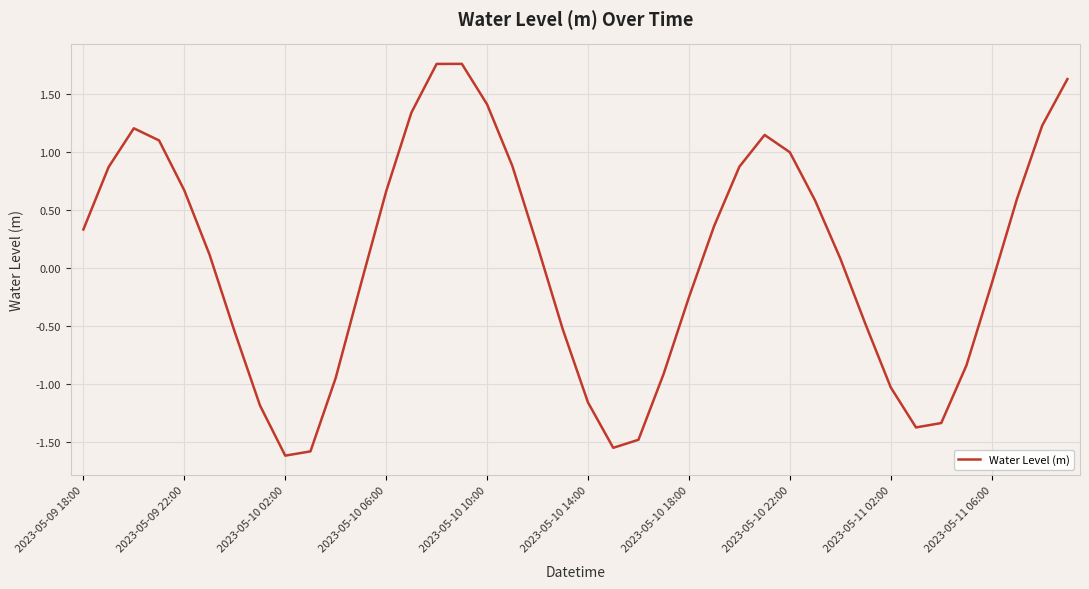

What is the smallest value displayed?

-1.6